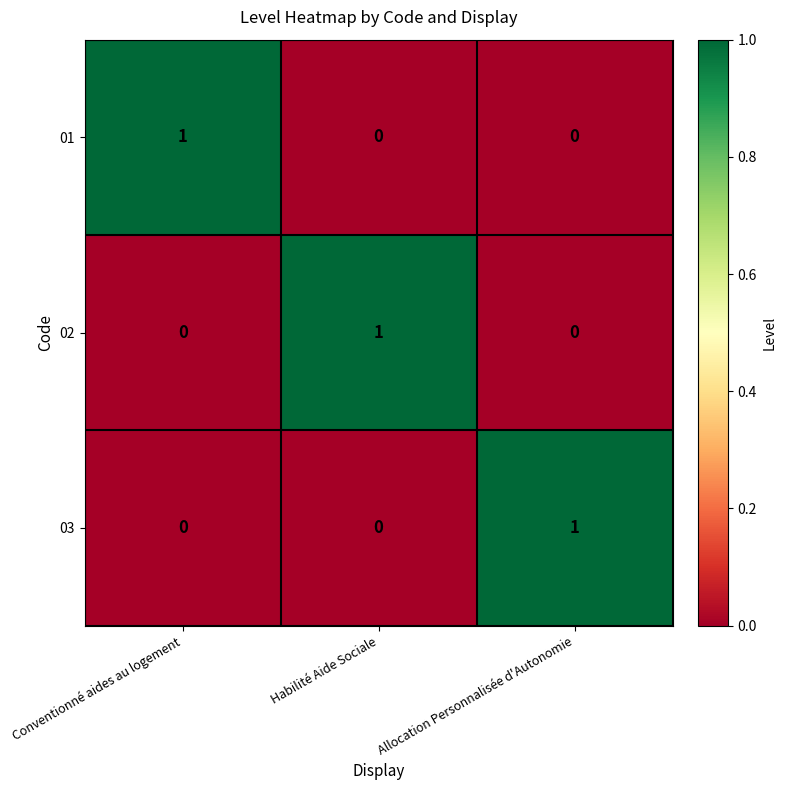

How many series are shown in this chart?

3